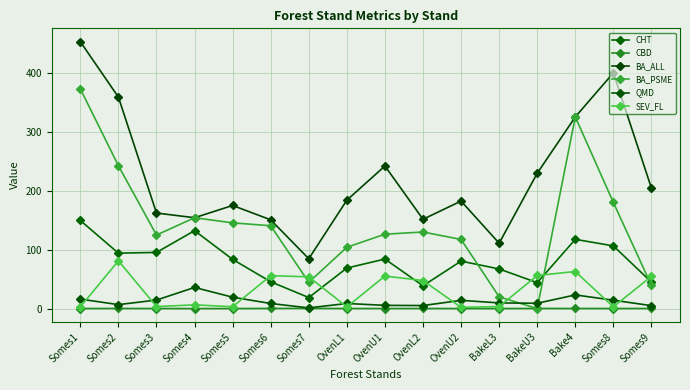

At which label does CHT first exceed 83?

Somes1